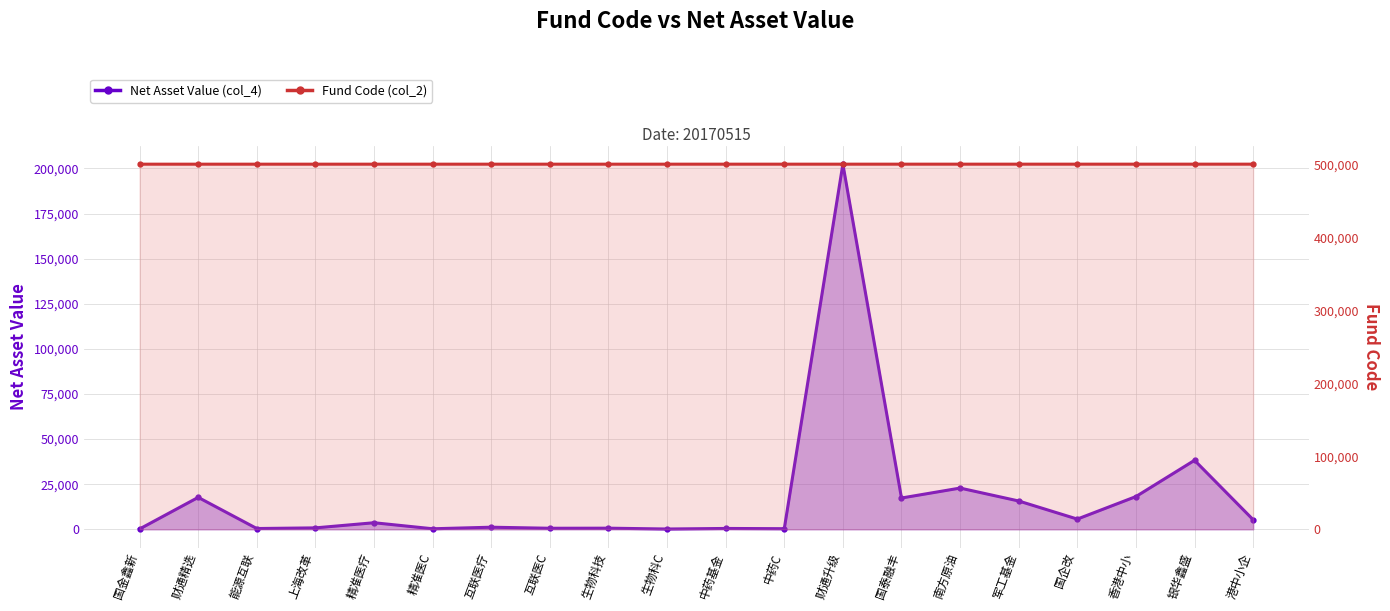

At which category is the sum across all series the highest?

财通升级